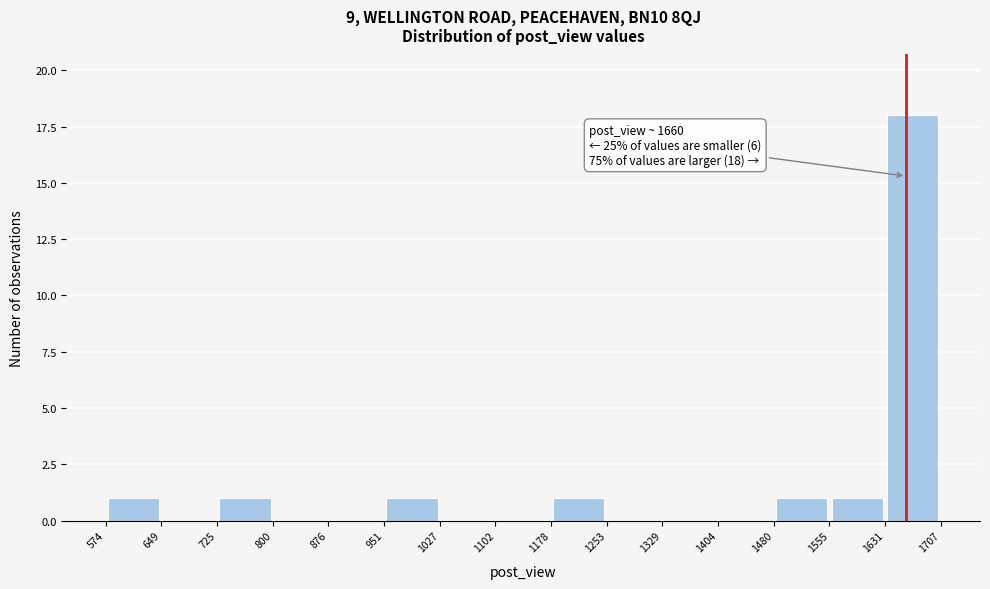

Which range on the x-axis has the tallest bar?

1631 to 1707